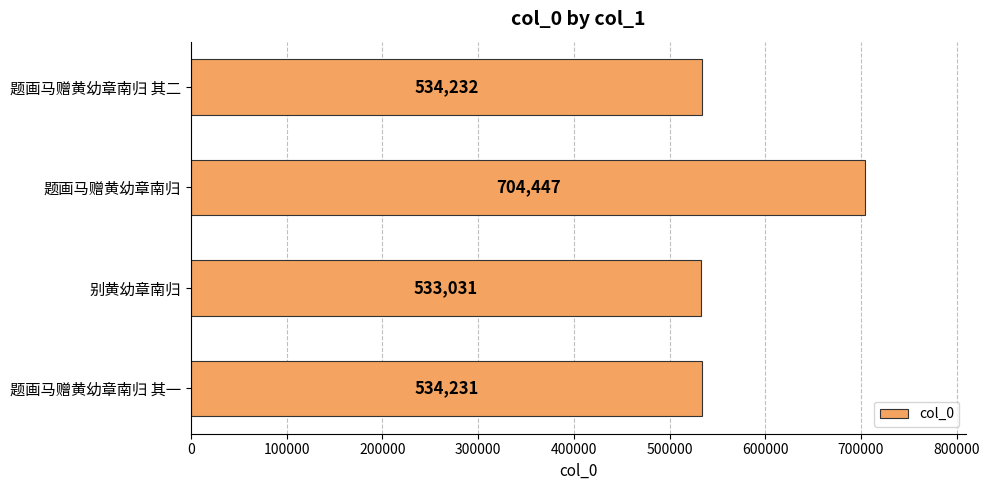

What is the change in value from 别黄幼章南归 to 题画马赠黄幼章南归 其二?

+1201